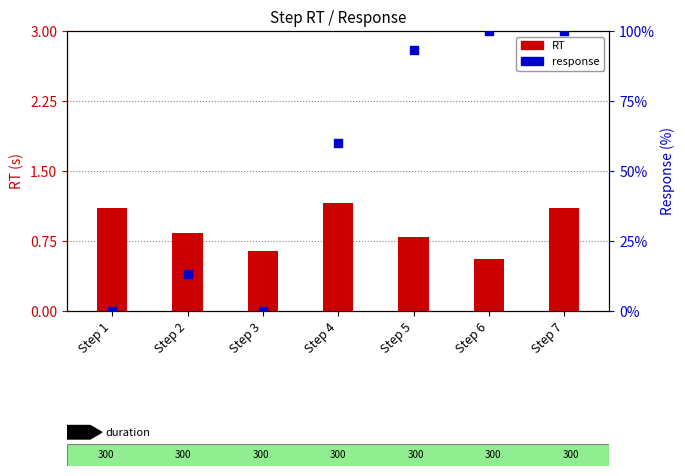

Which series contains the lowest Y value?

response